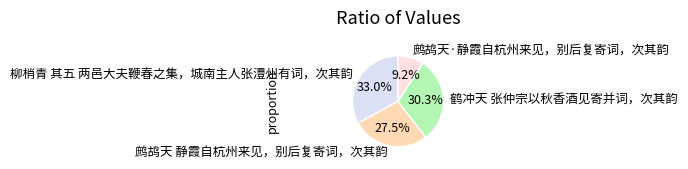

To the nearest percent, what is the combined percentage of 鹤冲天 张仲宗以秋香酒见寄并词，次其韵 and 柳梢青 其五 两邑大夫鞭春之集，城南主人张澧州有词，次其韵?

63%